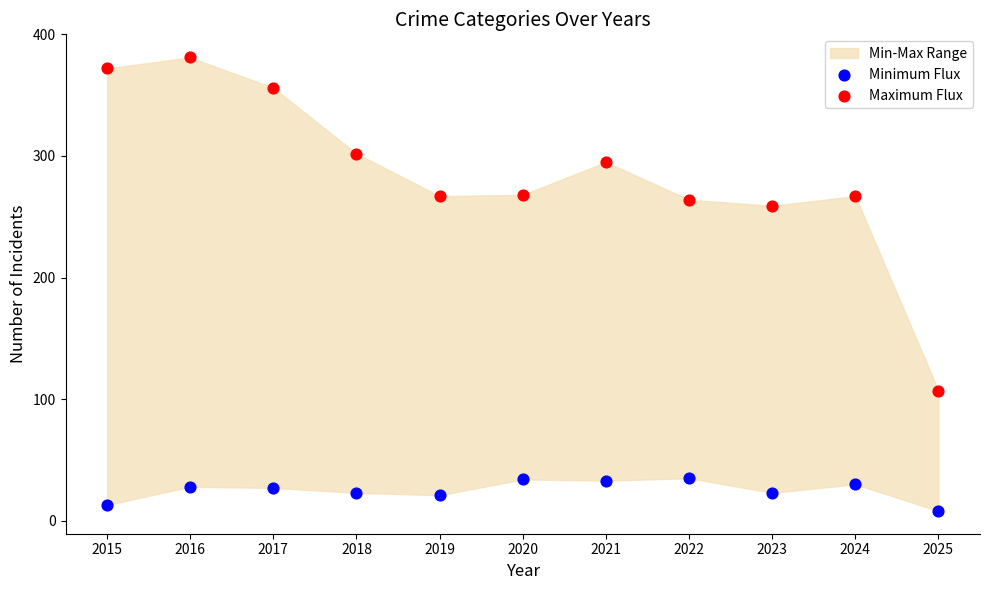

Which series has the largest Y range (max minus min)?

Maximum Flux